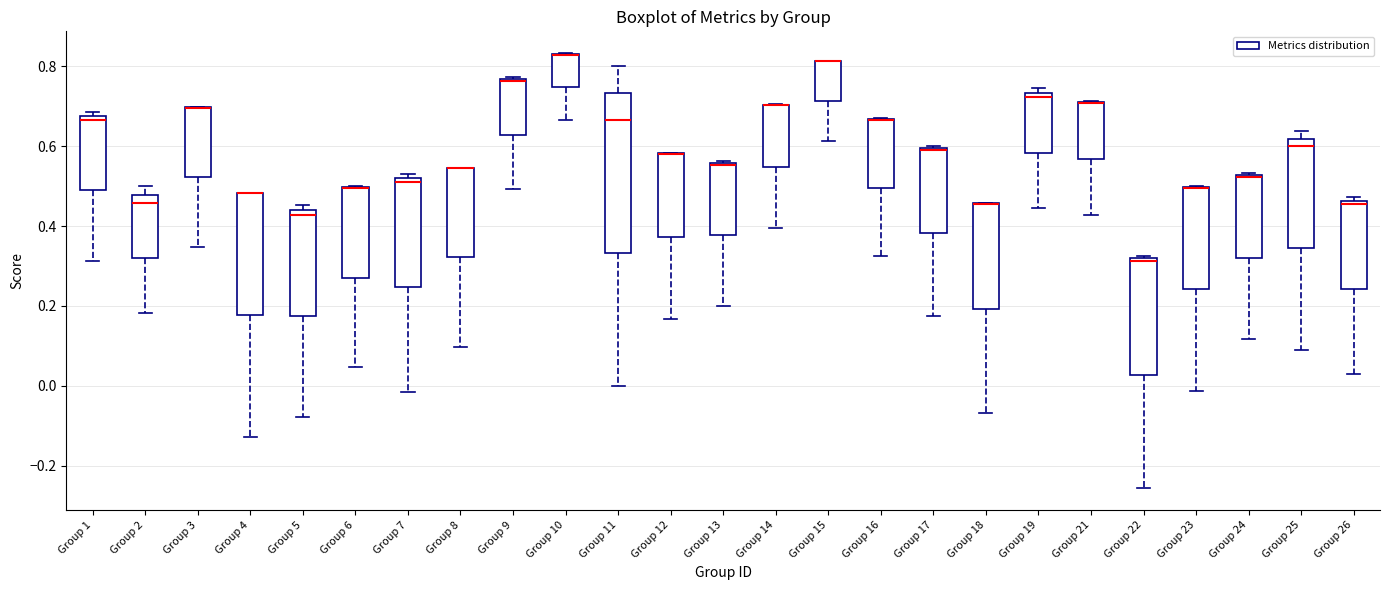

Where does the lower whisker of the box for Group 6 end on the y-axis? The values are not printed on the chart, so give them approximately, as read against the axis.

0.04